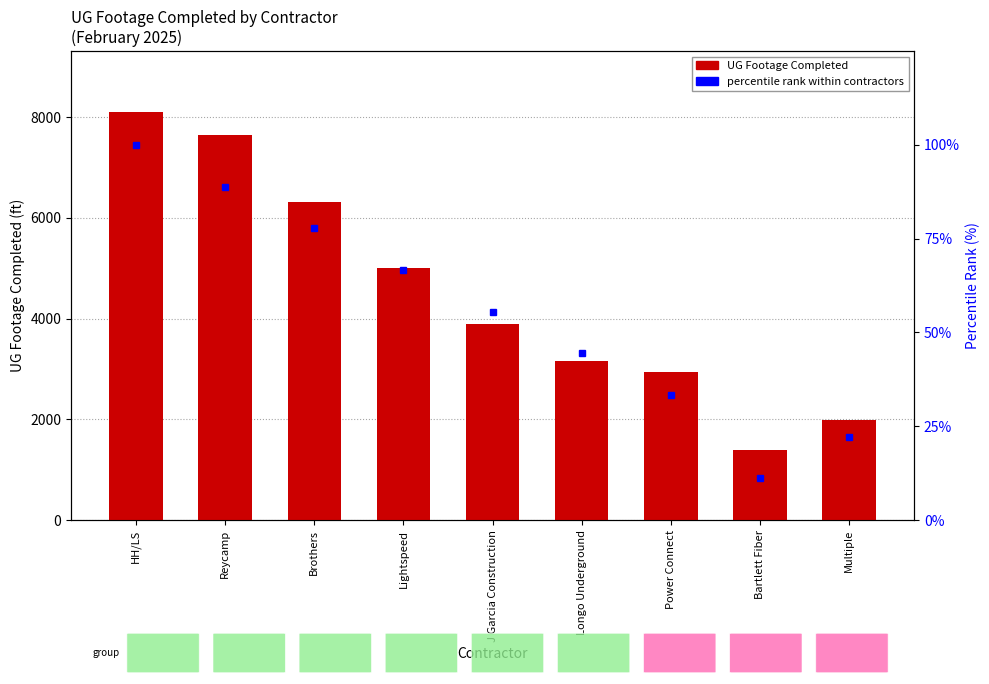

Which category has the highest value in the UG Footage Completed series?

HH/LS